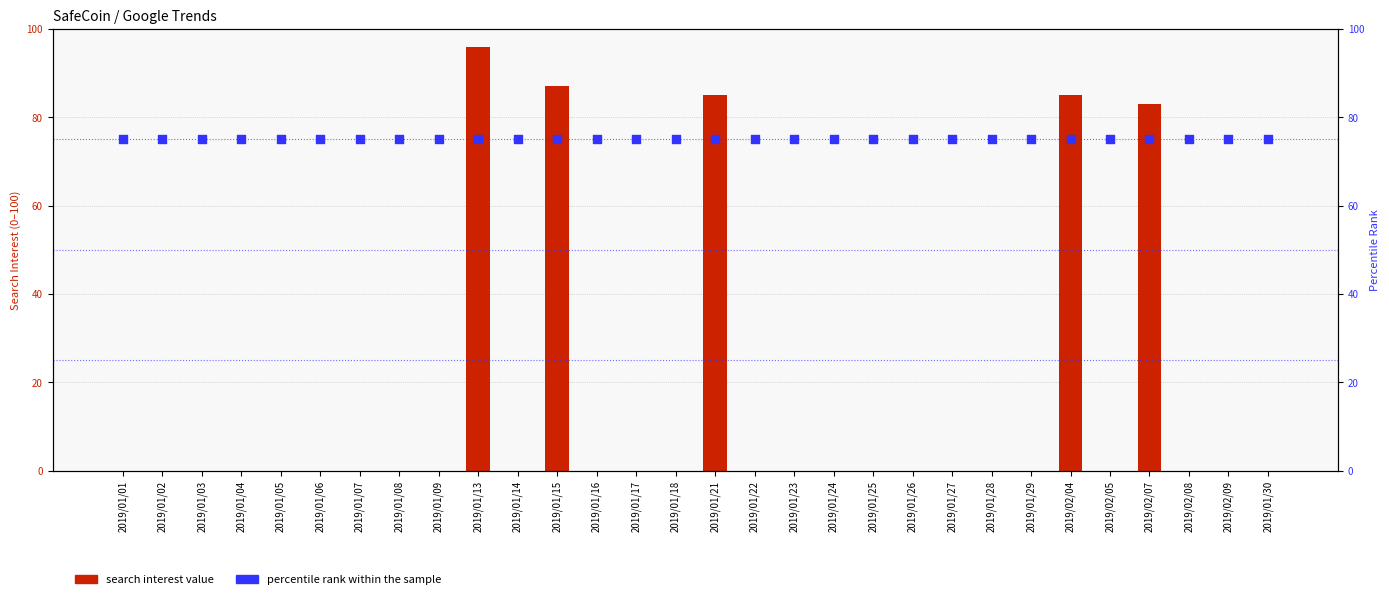

Which series reaches the maximum Y coordinate?

search interest value